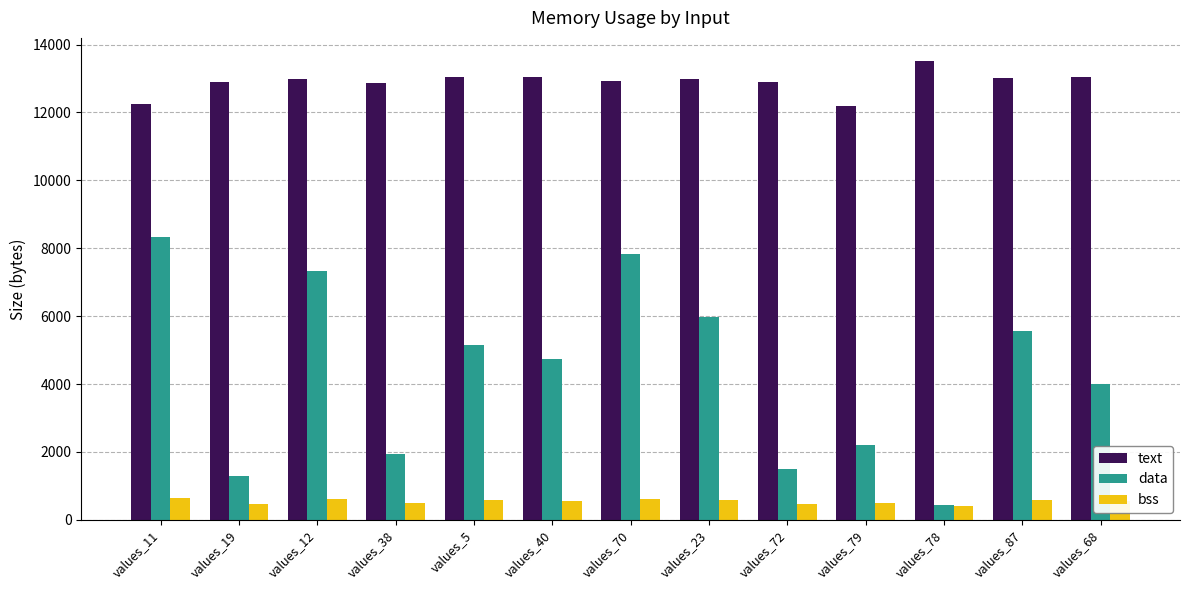

The text series shows 18790 at values_38. True or false?

False